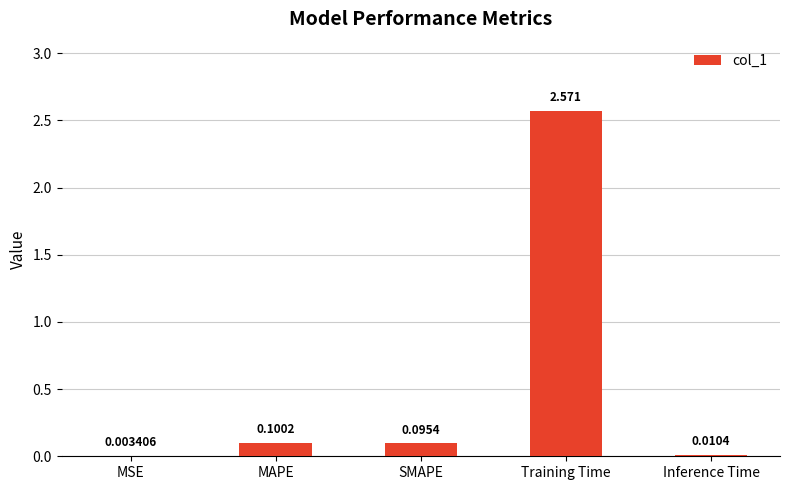

Which has a higher value, Inference Time or SMAPE?

SMAPE